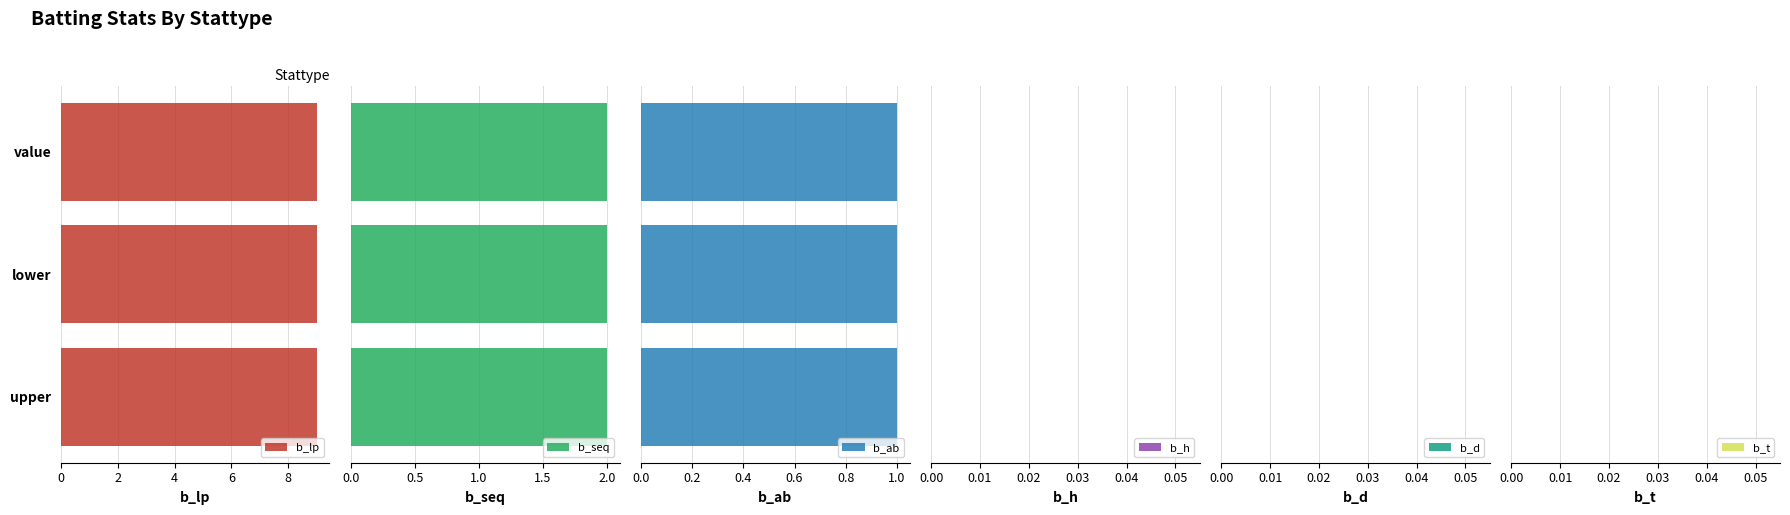

At which category is the sum across all series the highest?

value